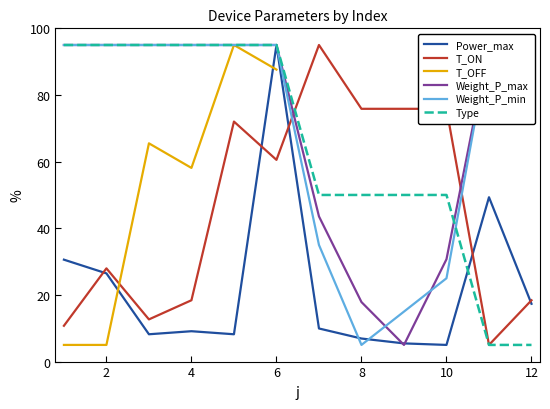

How many lines are shown in the chart?

6